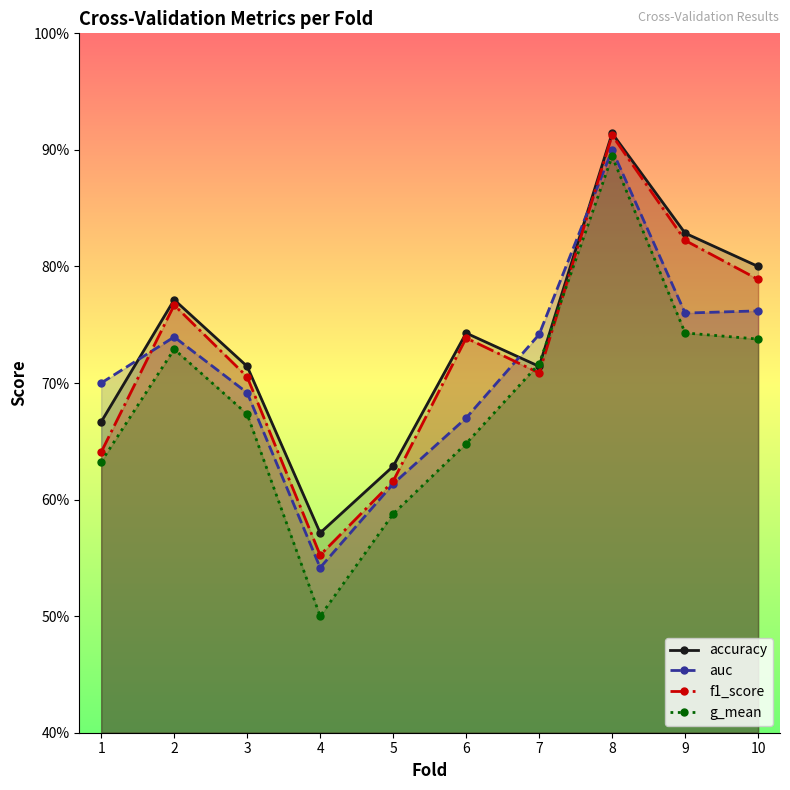

What is the average value of the g_mean series?

0.7